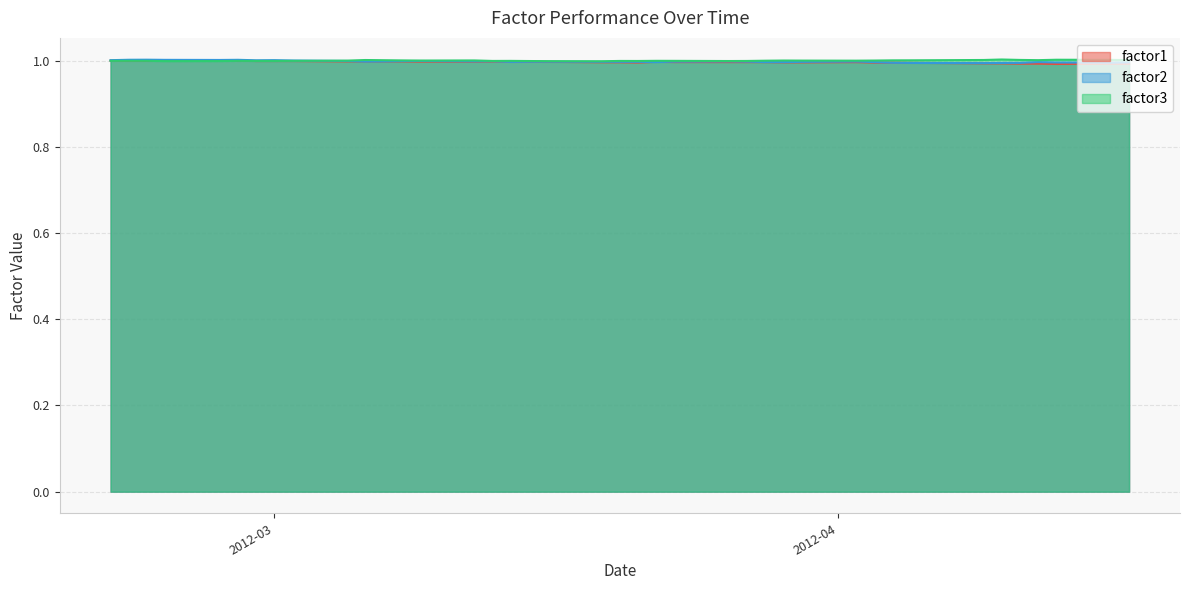

What is the highest value of the factor1 series?

1.0